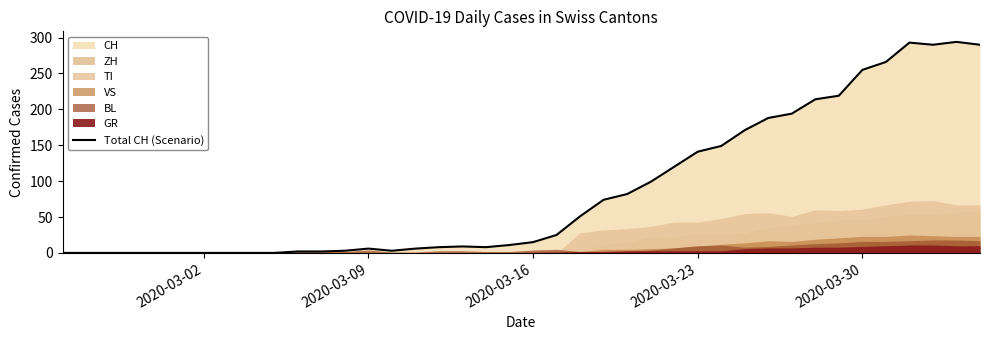

The Total CH (Scenario) series shows 136 at 2020-03-30. True or false?

False